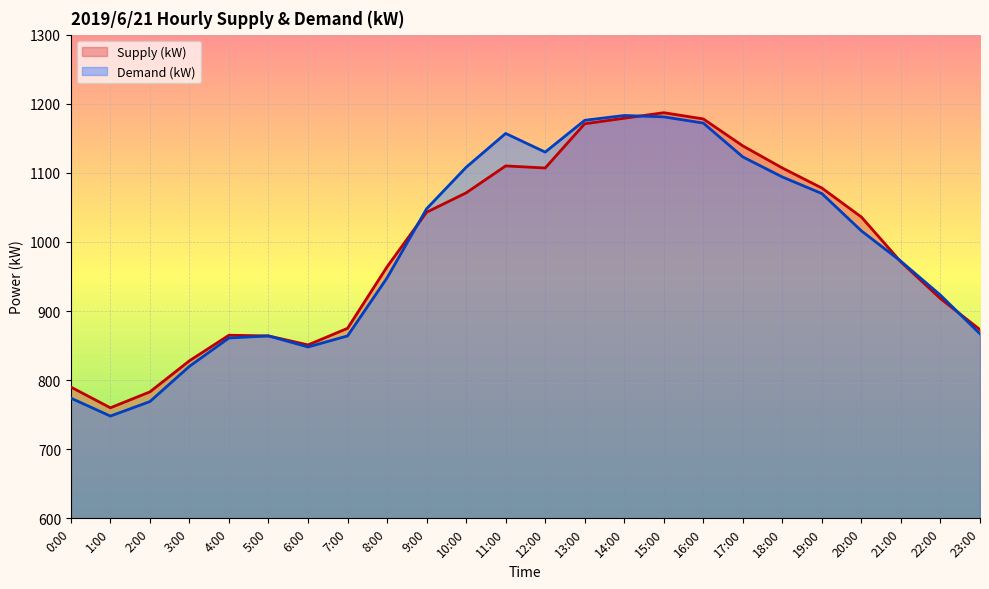

How many intersections are there between Supply (kW) and Demand (kW)?

4